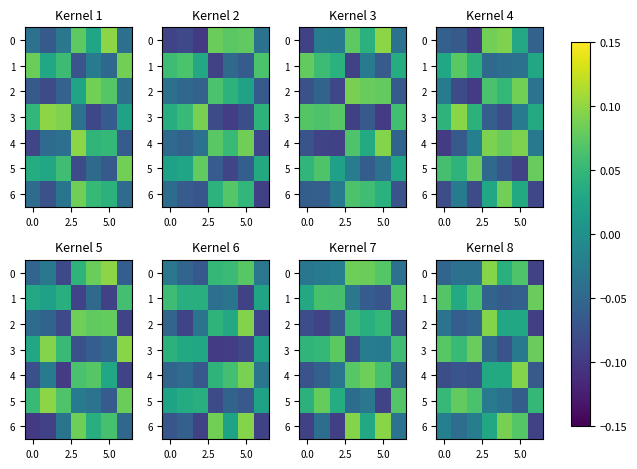

What is the difference between the maximum and minimum values in the 4 series?

0.2